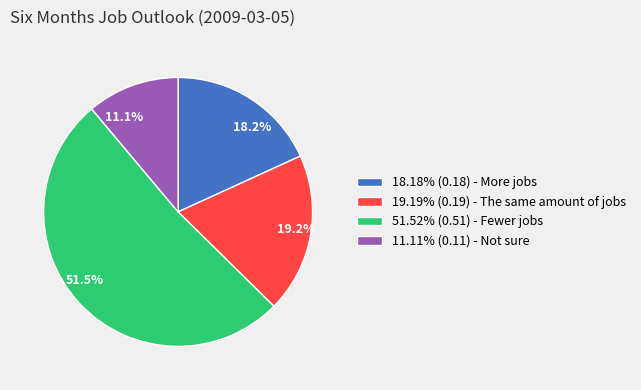

What is the total percentage of 18.2% and 11.1%?

29.3%